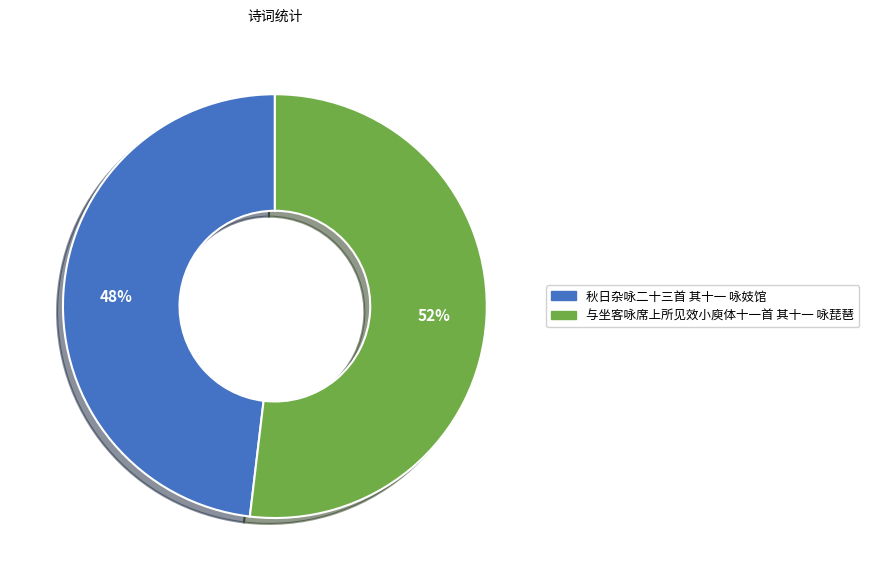

How many segments does this pie chart have?

2